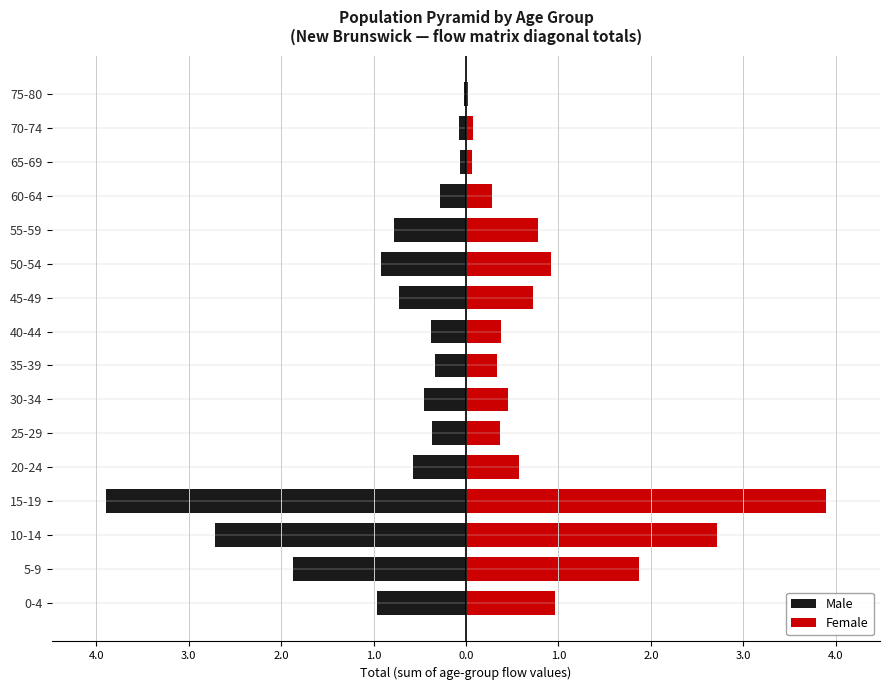

True or false: Female has a value of 0.1 at 40-44.

False